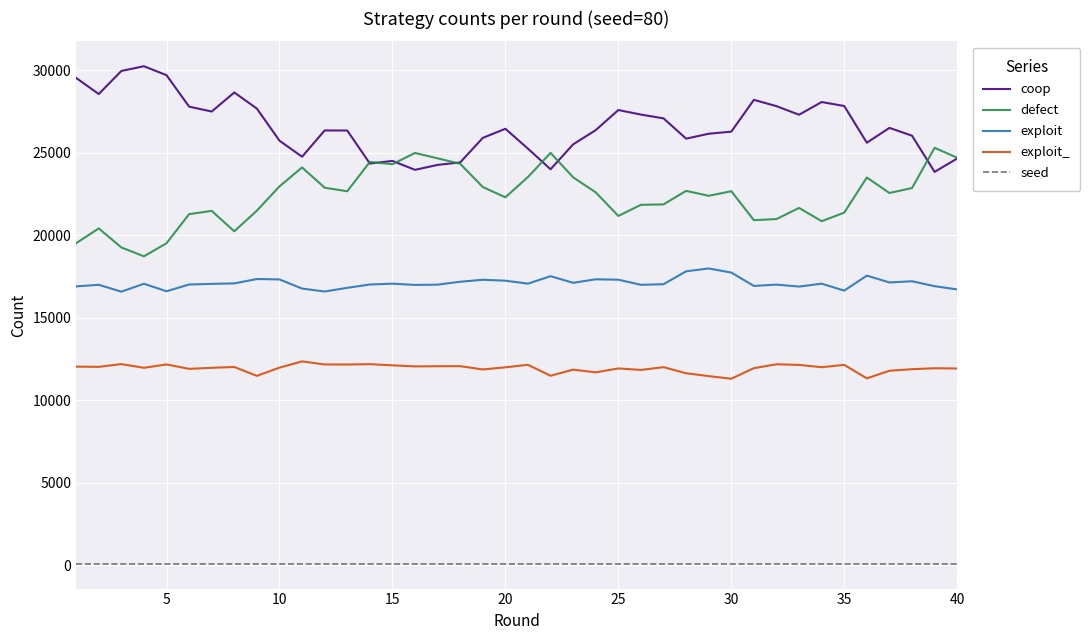

What is the difference between the maximum and minimum values in the exploit_ series?

1051